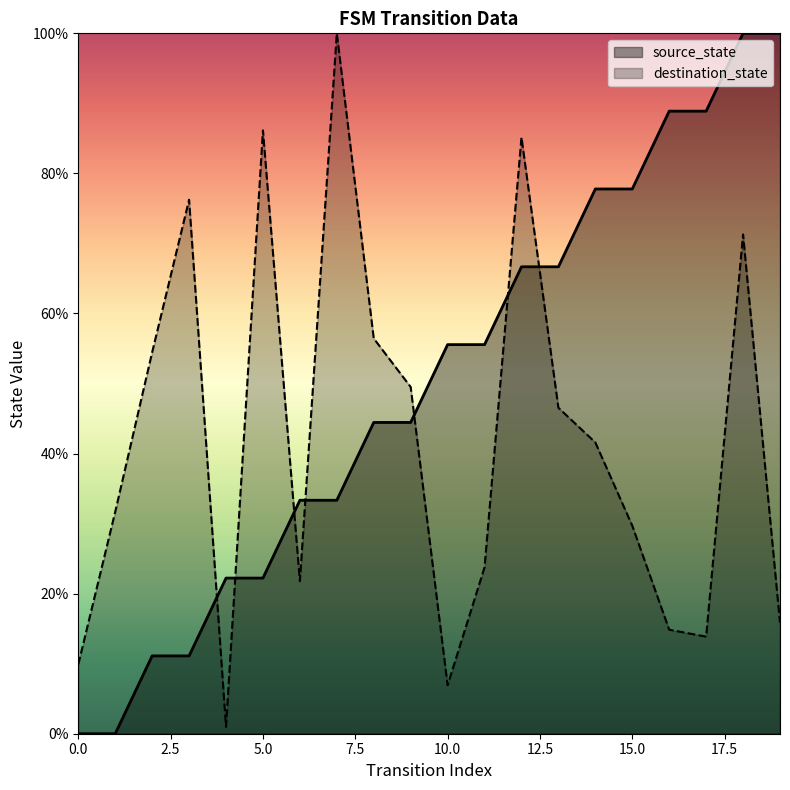

What is the difference between the highest and lowest values at 12?

18.5